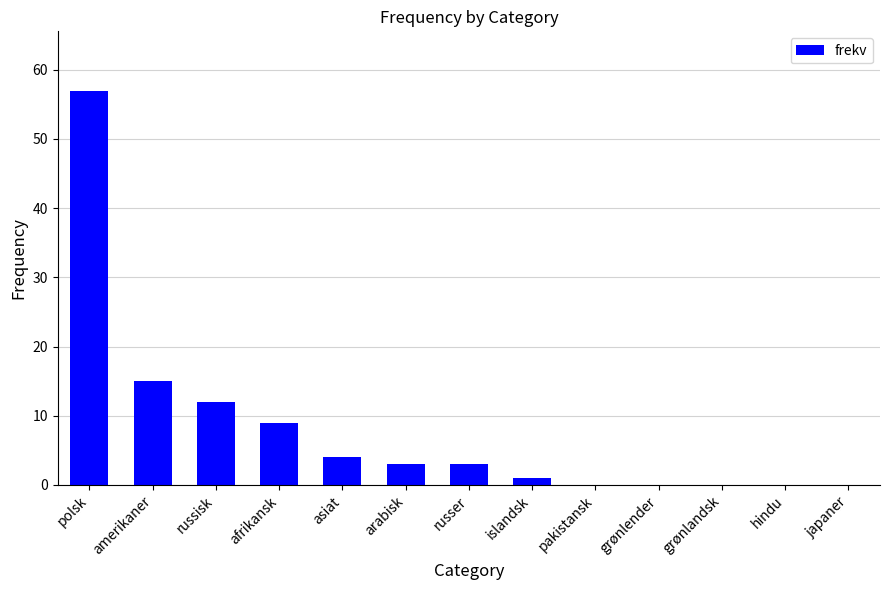

Reading left to right, extract all data points from this chart.

57	15	12	9	4	3	3	1	0	0	0	0	0